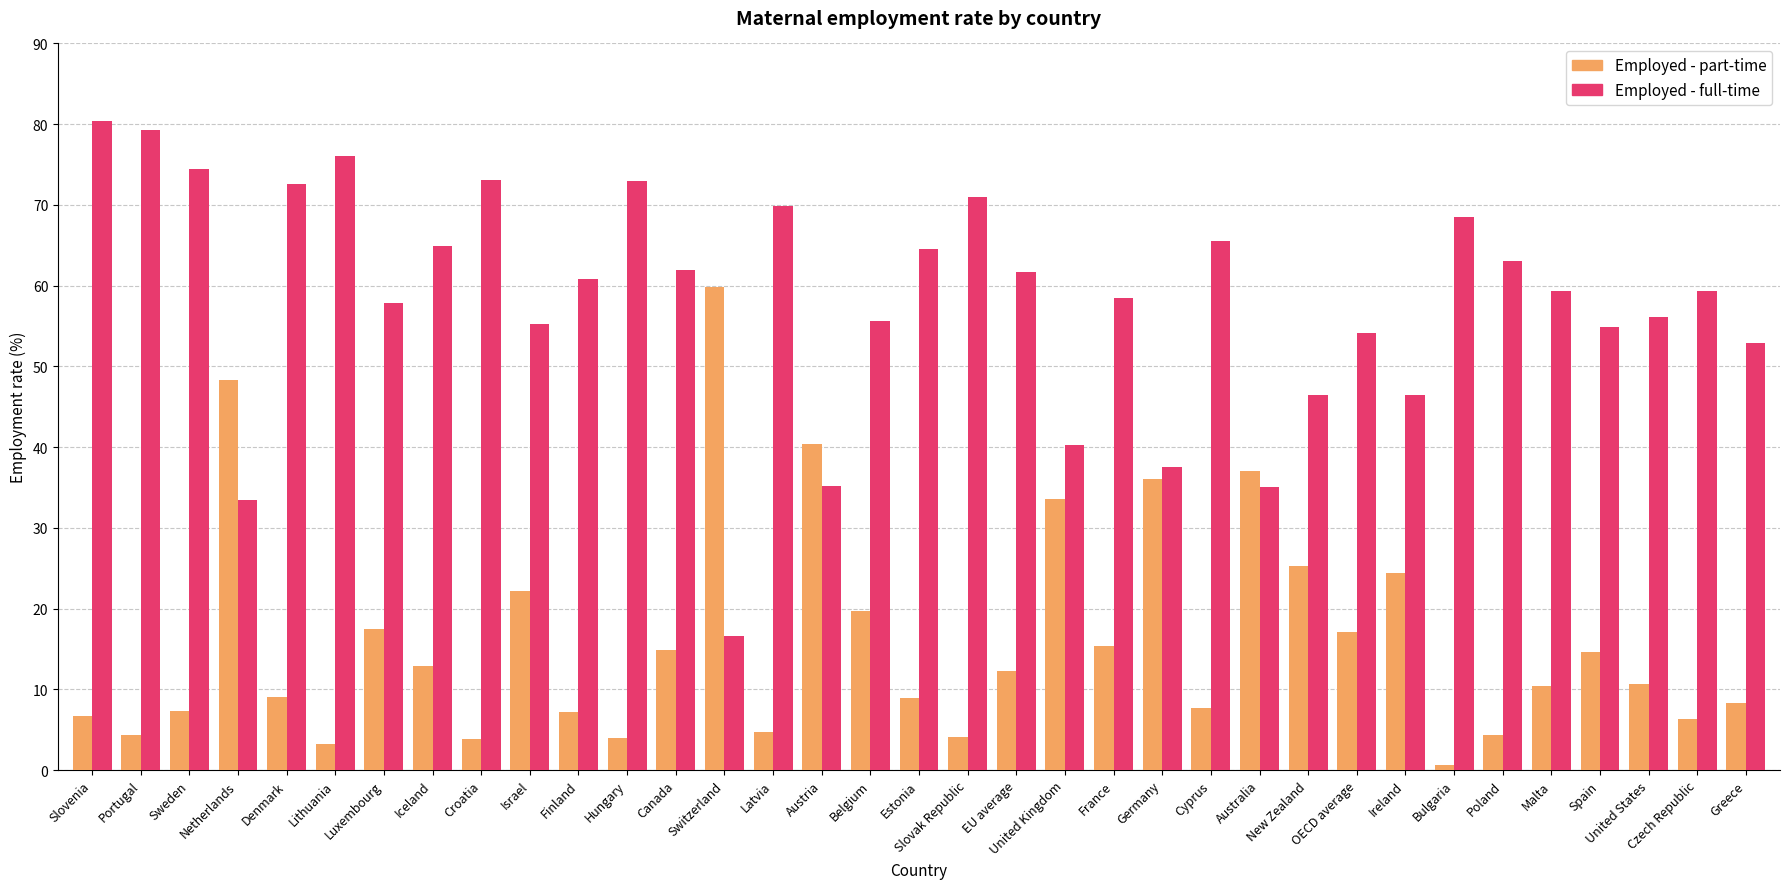

What is the label of the 5th bar from the left?

Denmark